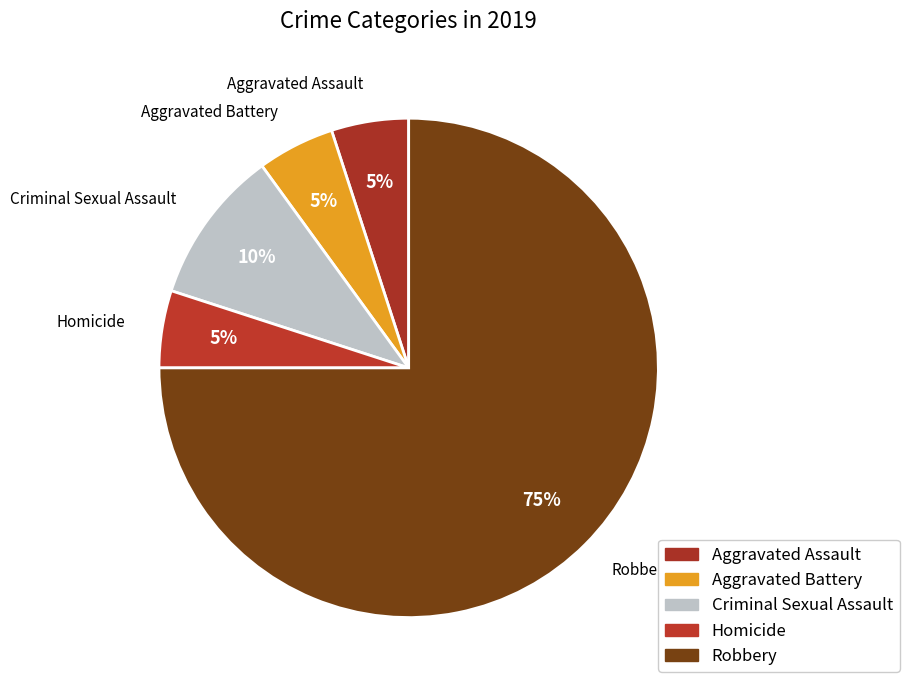

To the nearest percent, what is the difference between the largest and smallest slice percentages?

70%